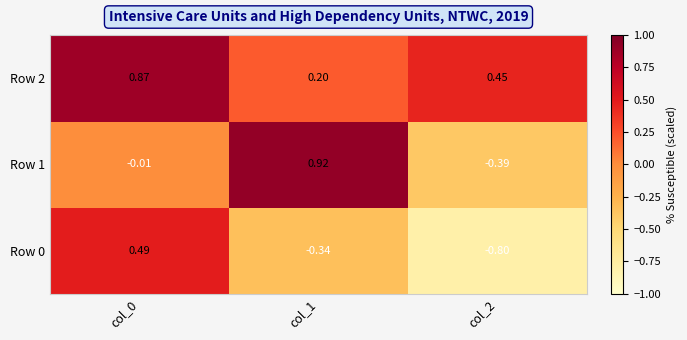

Is the value of Row 2 at col_2 greater than the value of Row 0 at col_0?

No